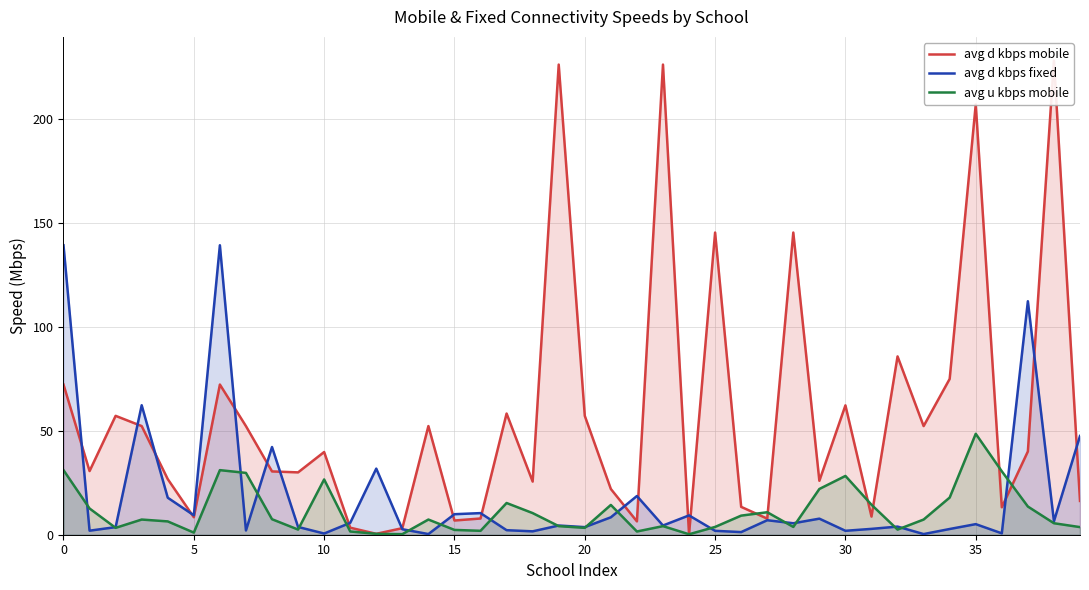

True or false: avg u kbps mobile and avg d kbps mobile intersect in this chart.

True